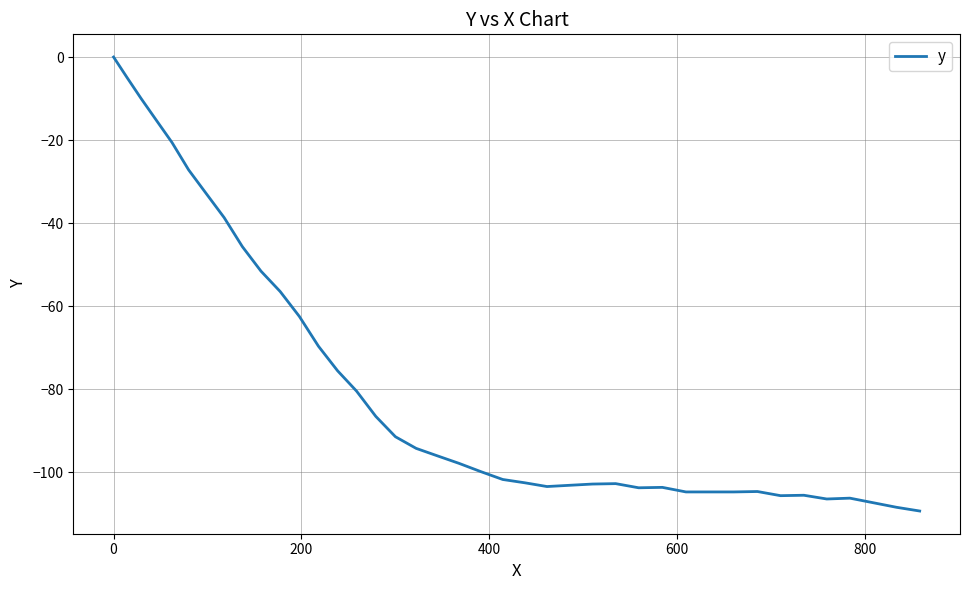

What is the difference between the maximum and minimum values?

109.4